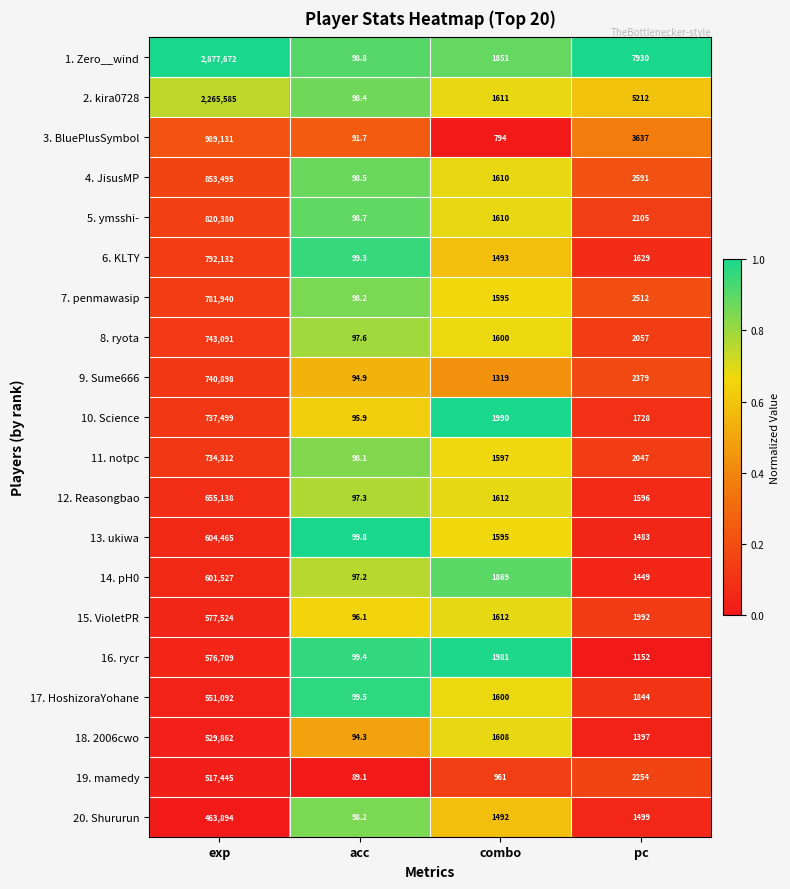

Is the value of 10. Science at combo greater than the value of 20. Shururun at acc?

Yes